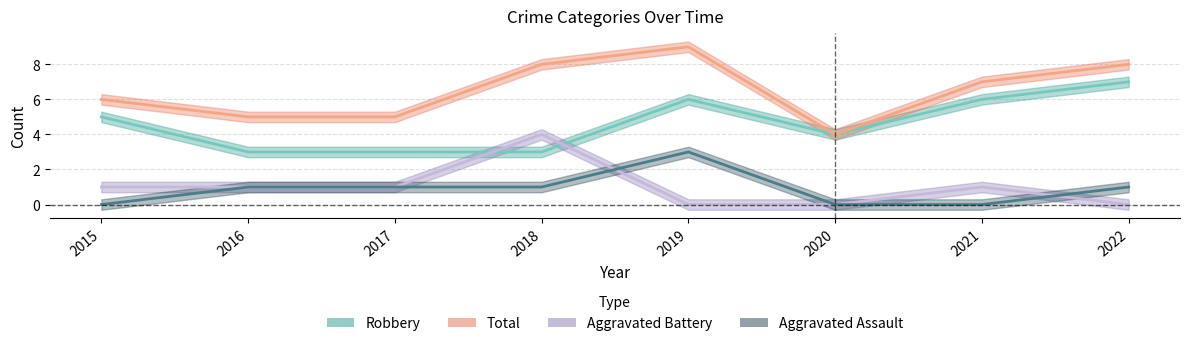

How many lines are shown in the chart?

4